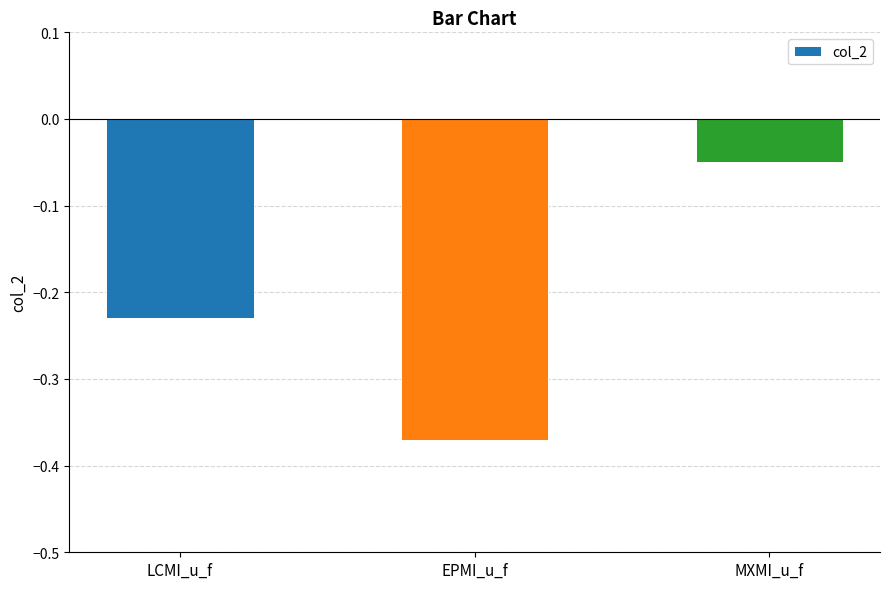

How many data points does each series have?

3